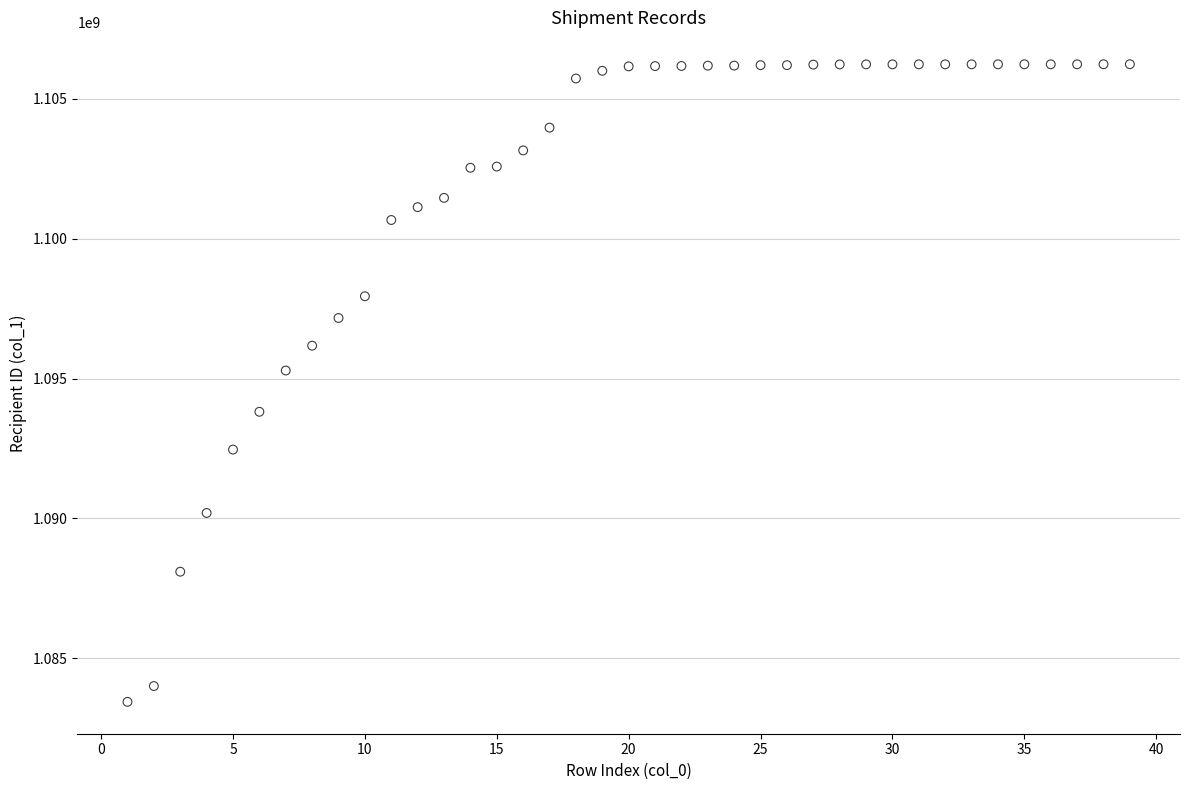

What Y value in the scatter plot is closest to 1094839224?

1095286748